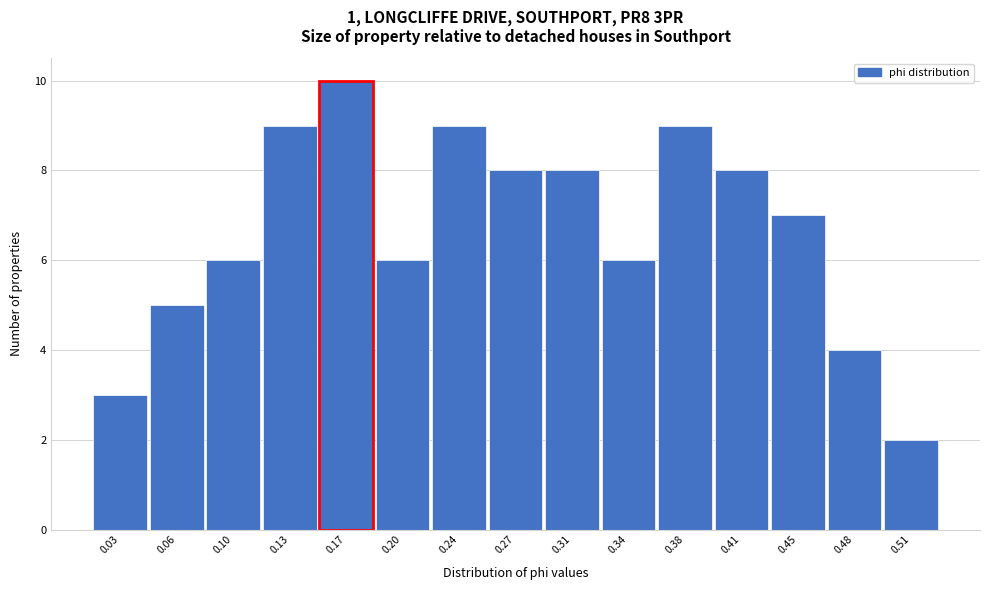

Reading left to right, list every bar in this chart as the range it spans on the x-axis followed by its height. Neither the bar edges nor the heights are printed on the chart, so give them approximately, as read against the axes.

0.010 to 0.045: 3
0.045 to 0.080: 5
0.080 to 0.115: 6
0.115 to 0.150: 9
0.150 to 0.185: 10
0.185 to 0.220: 6
0.220 to 0.255: 9
0.255 to 0.290: 8
0.290 to 0.325: 8
0.325 to 0.360: 6
0.360 to 0.395: 9
0.395 to 0.430: 8
0.430 to 0.460: 7
0.460 to 0.495: 4
0.495 to 0.530: 2